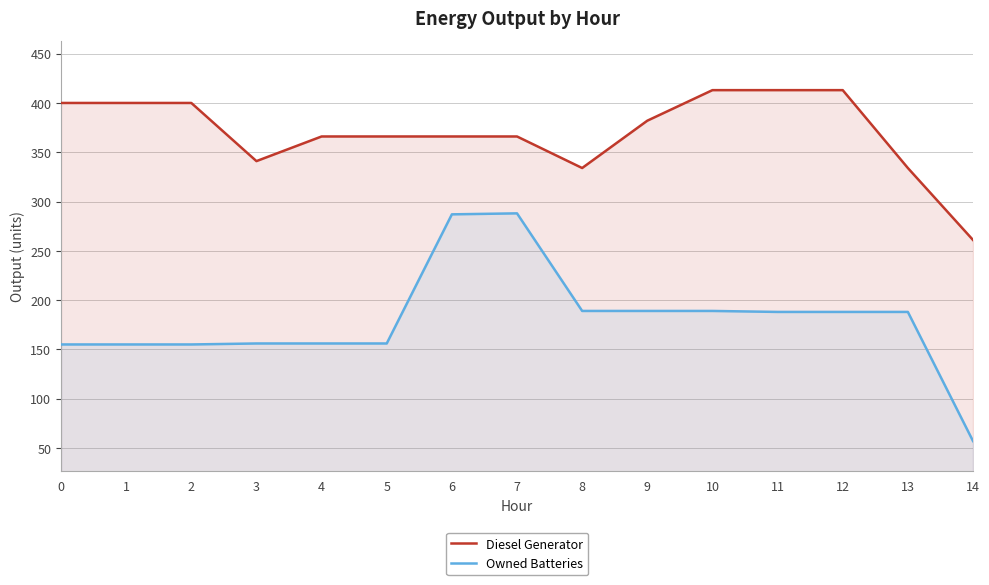

The Diesel Generator series shows 683 at 12. True or false?

False